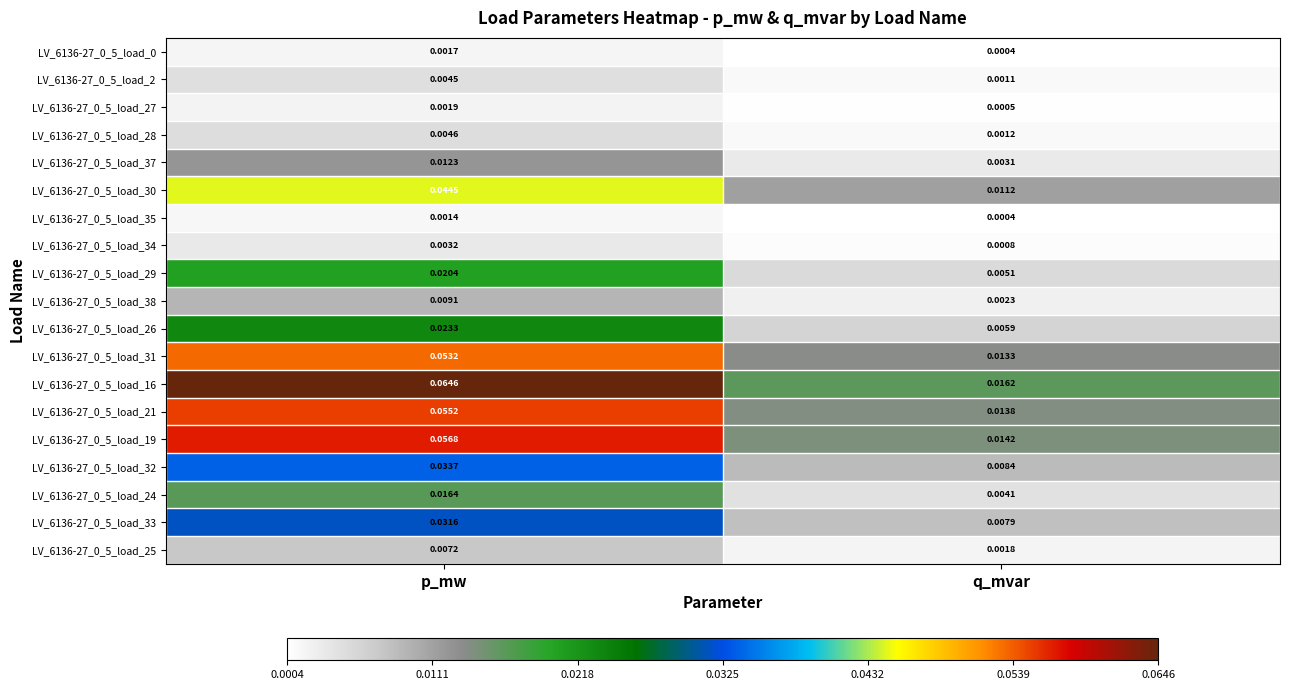

At which category is the sum across all series the highest?

p_mw